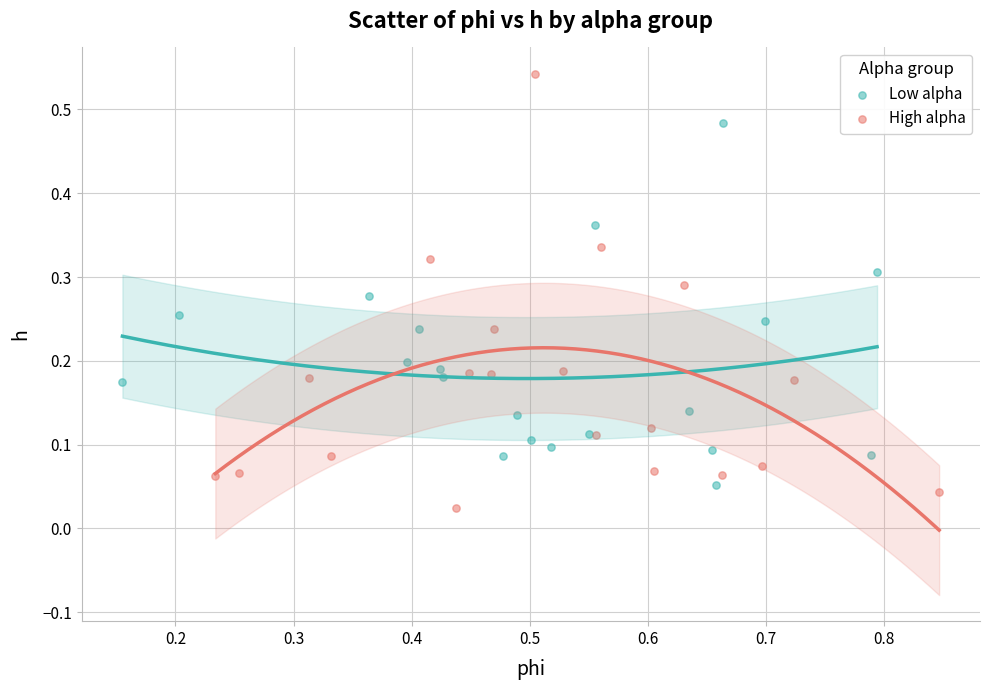

Which series reaches the minimum Y coordinate?

High alpha